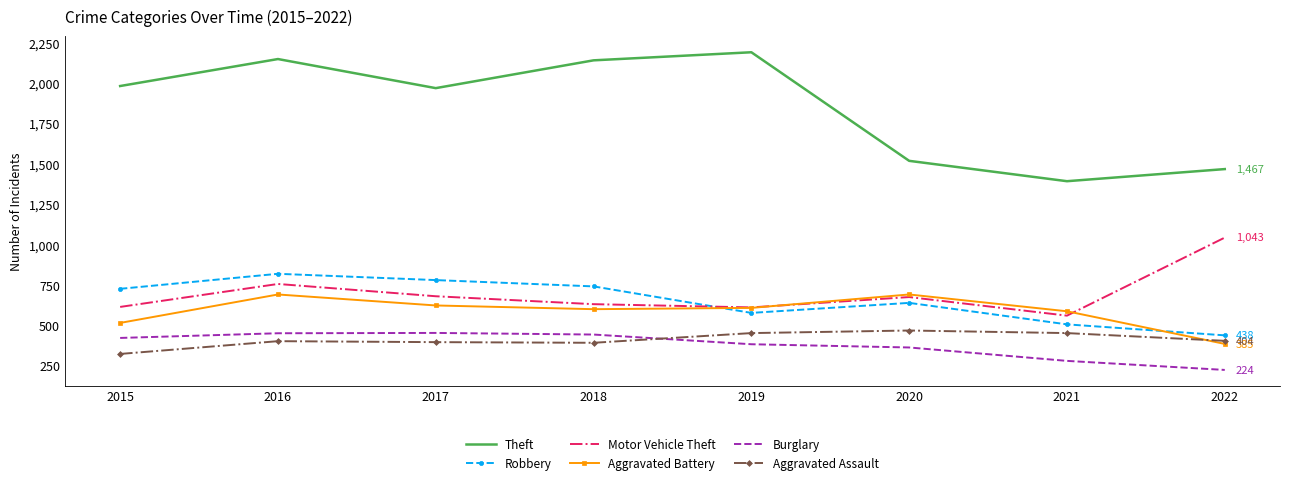

What is the difference between the highest and lowest values at 2017?

1572